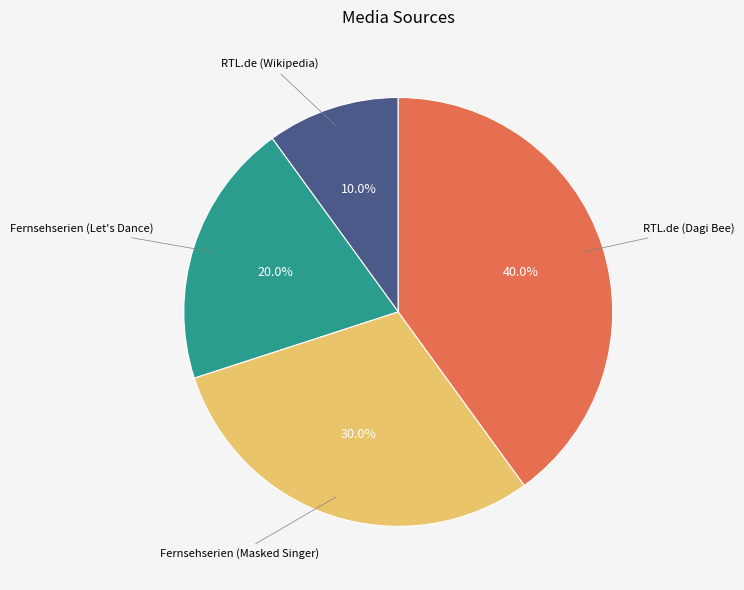

Is there any slice that represents more than half of the pie?

No